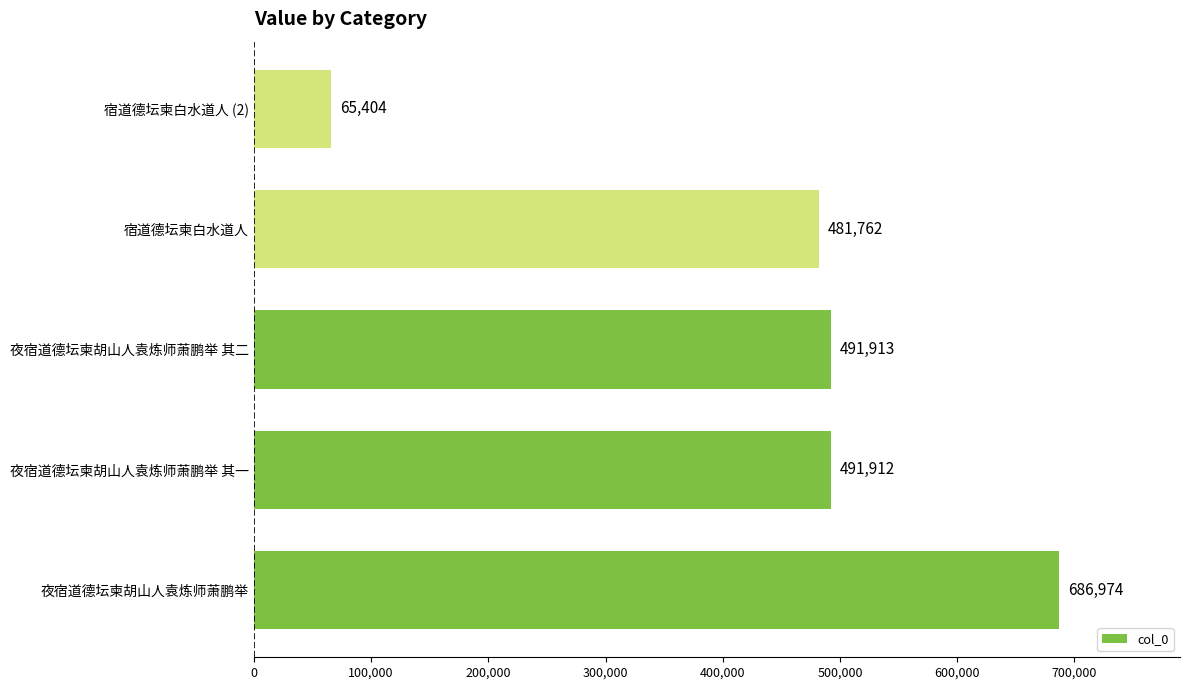

What is the minimum value shown in the chart?

65404